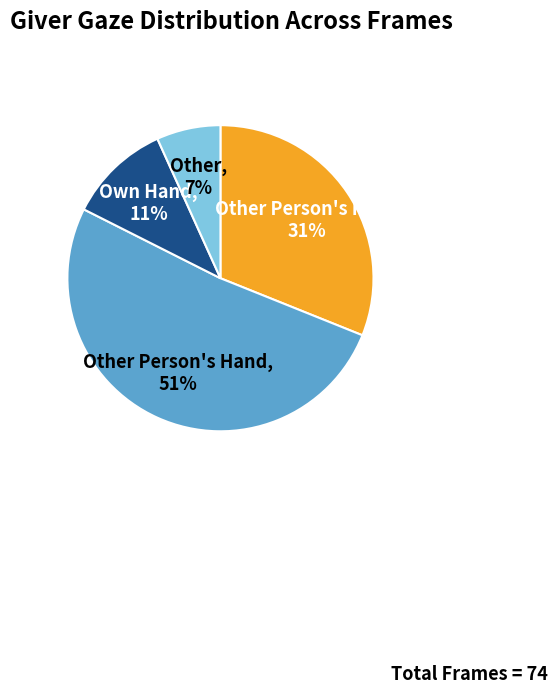

Count the number of slices in the pie.

4